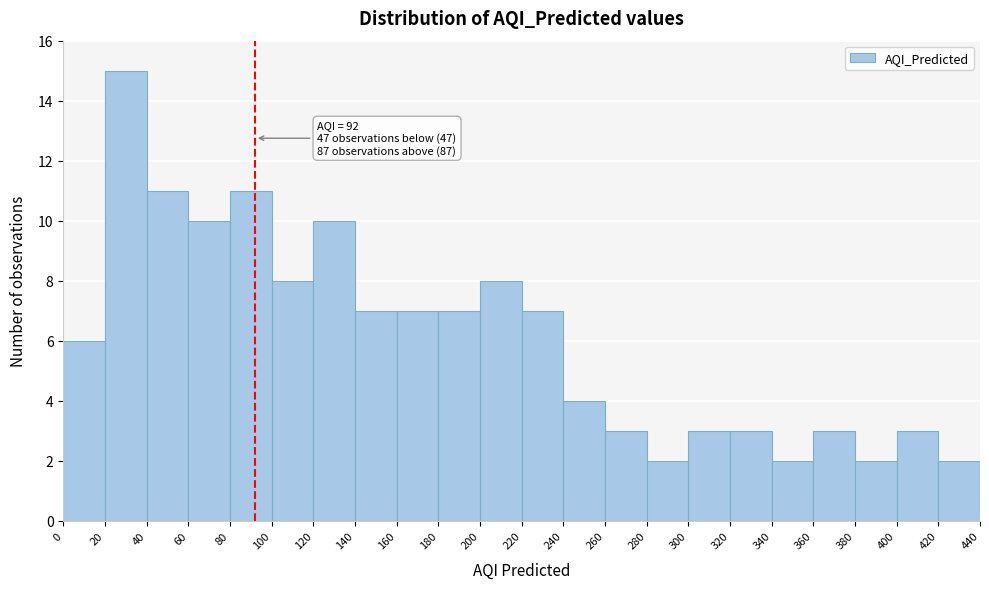

Over which range of the x-axis is the bar tallest?

20 to 40